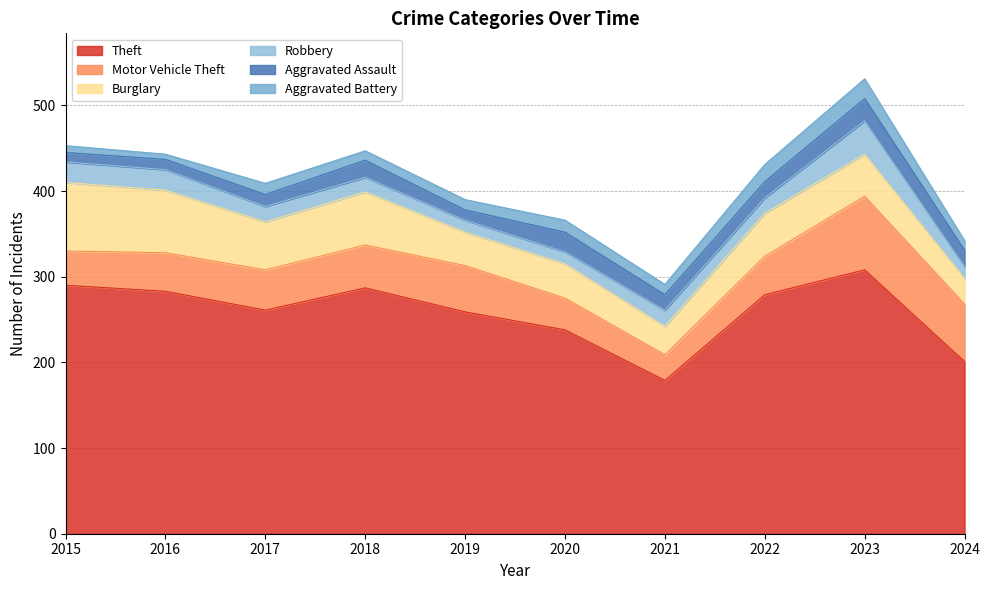

Reading right to left, transcribe all the data shown in this chart.

Theft: 201	308	279	179	238	259	287	261	283	290
Motor Vehicle Theft: 67	86	45	30	37	54	50	47	45	40
Burglary: 30	49	50	33	40	39	62	56	73	80
Robbery: 14	39	18	19	14	14	17	18	24	24
Aggravated Assault: 19	26	19	18	23	12	20	14	12	11
Aggravated Battery: 11	23	20	12	14	12	11	13	6	8